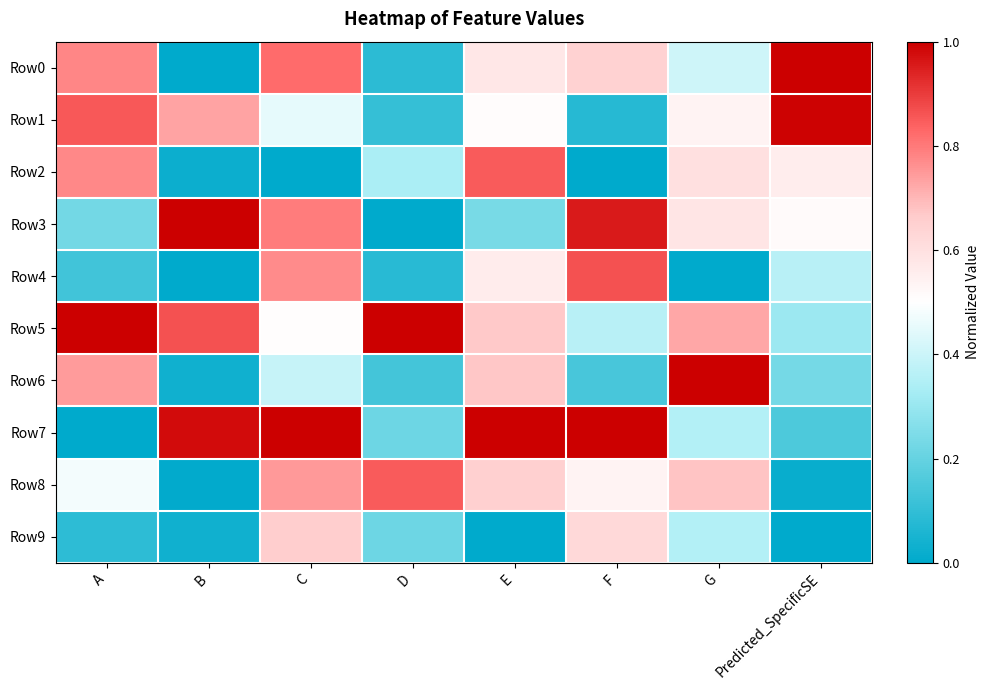

What is the spread (max minus min) of values at G?

1.0